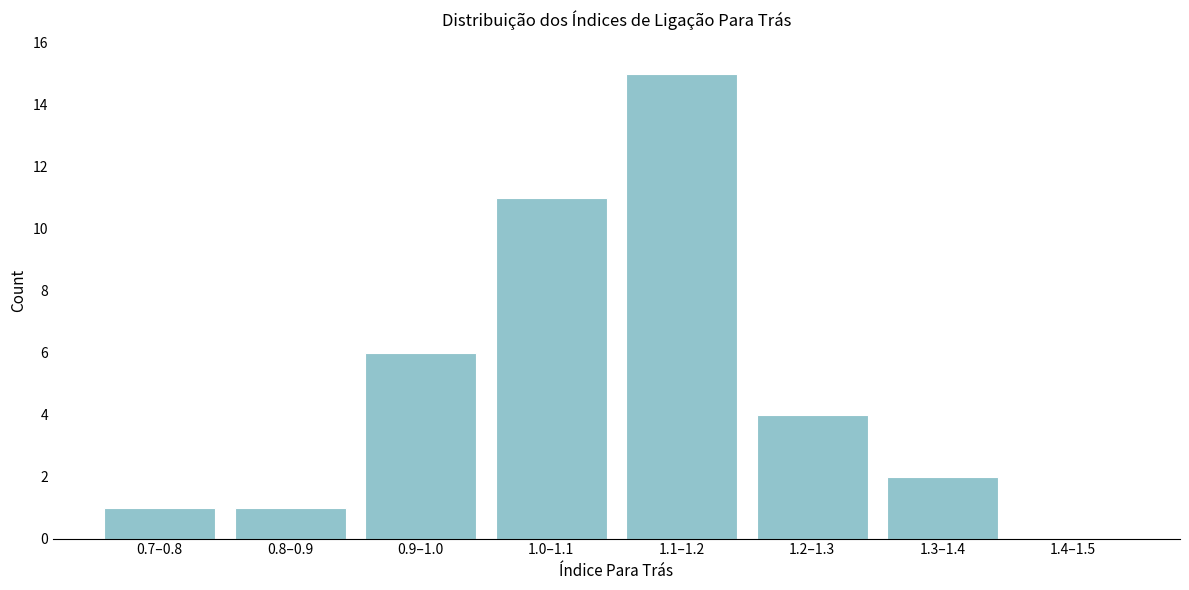

Reading right to left, transcribe all the data shown in this chart.

1.4–1.5=0	1.3–1.4=2	1.2–1.3=4	1.1–1.2=15	1.0–1.1=11	0.9–1.0=6	0.8–0.9=1	0.7–0.8=1